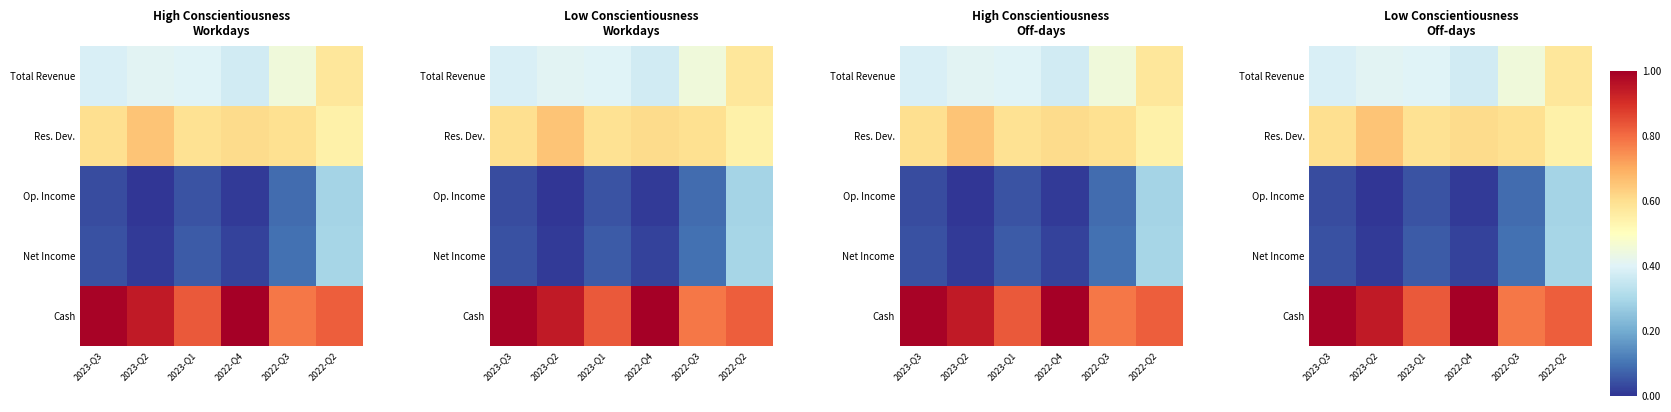

What value does the Total Revenue series have at 2023-Q3?

0.4